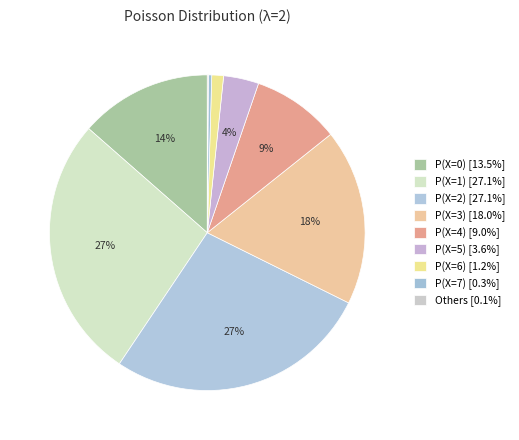

Is there a majority slice in this chart?

No